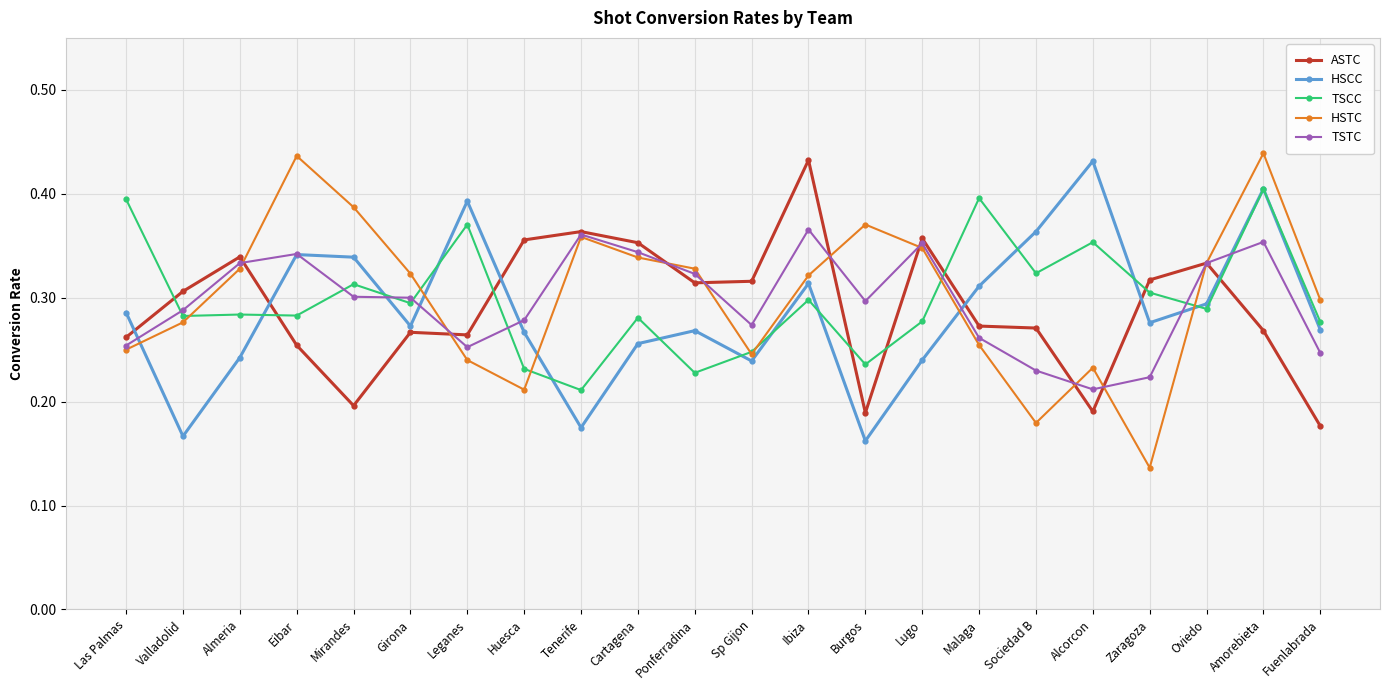

At which category is the sum across all series the highest?

Amorebieta